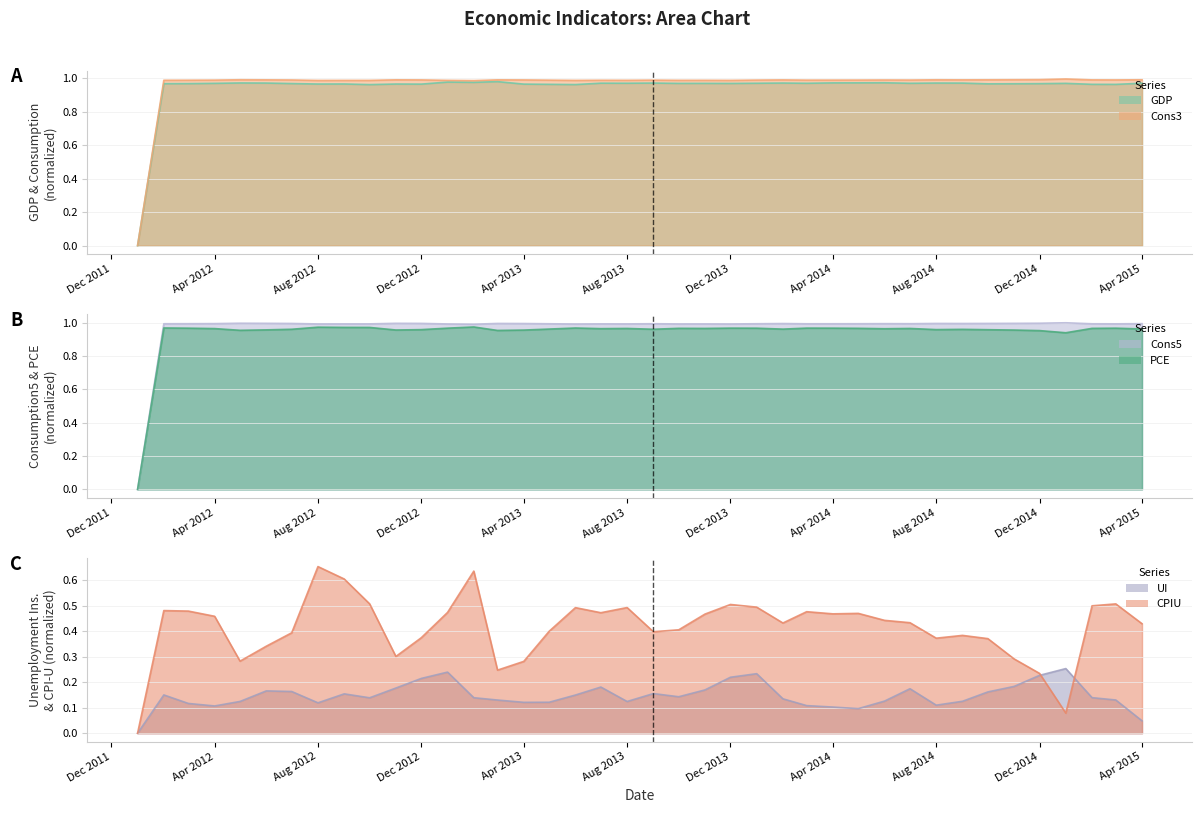

Which series has the largest total across all categories?

Cons5 line